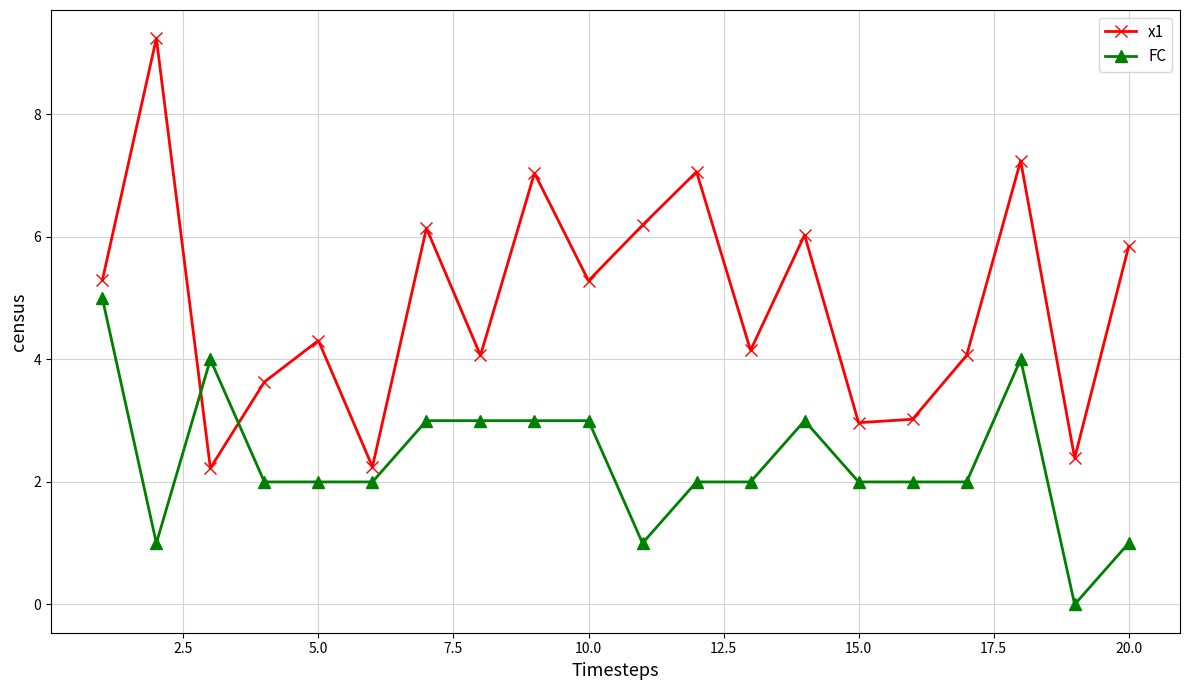

What is the value of the x1 point at the 17th from the left?

4.1